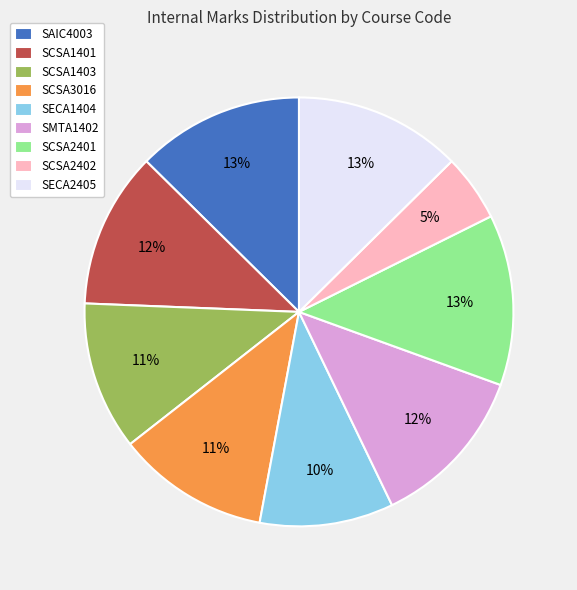

Count the number of slices in the pie.

9